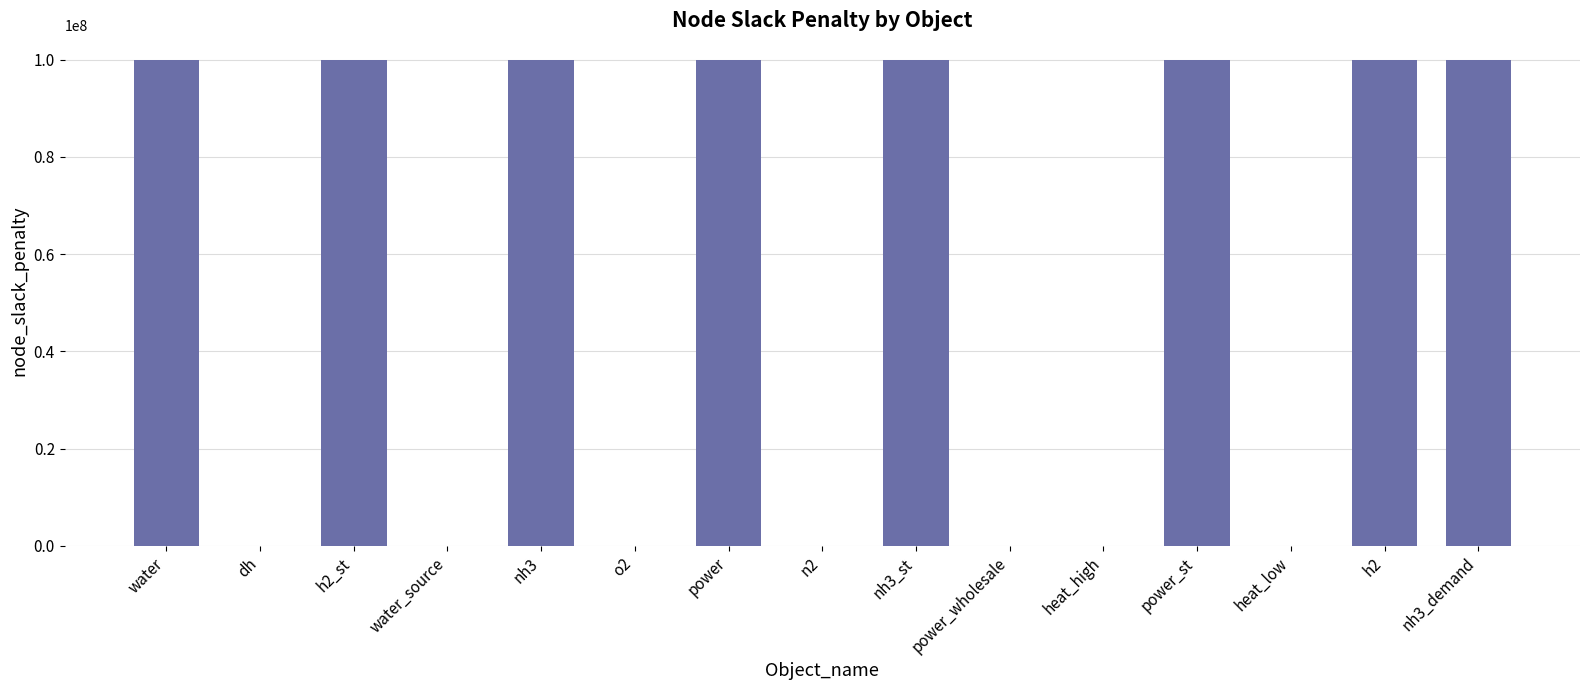

The value at water_source is -45605281. True or false?

False